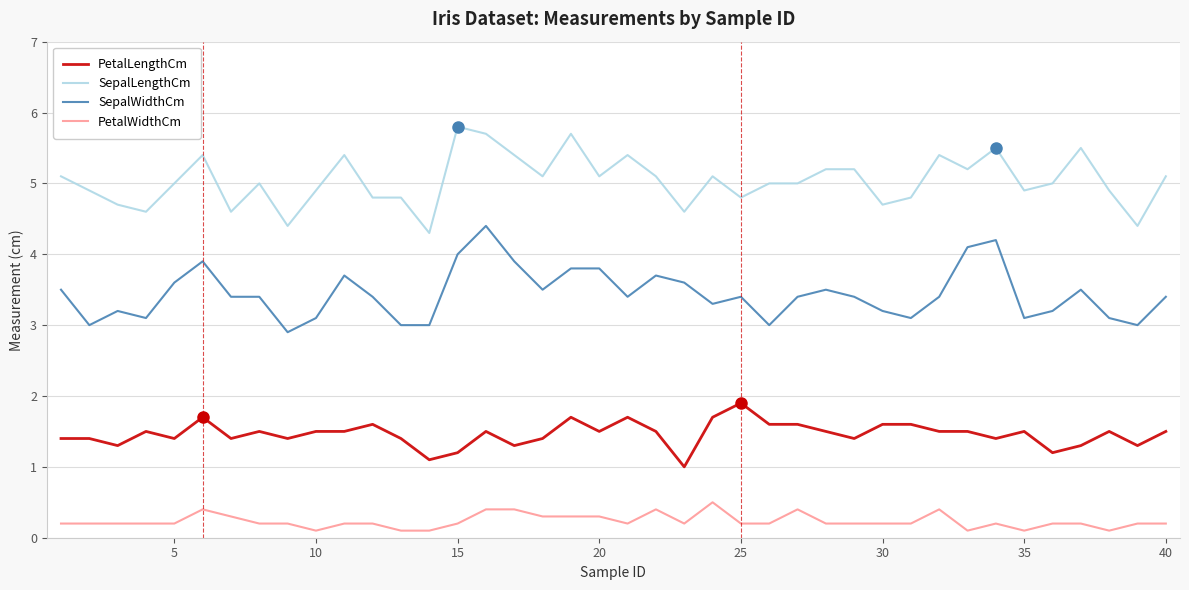

Rank the series by their maximum value, from highest to lowest.

SepalLengthCm, SepalWidthCm, PetalLengthCm, PetalWidthCm